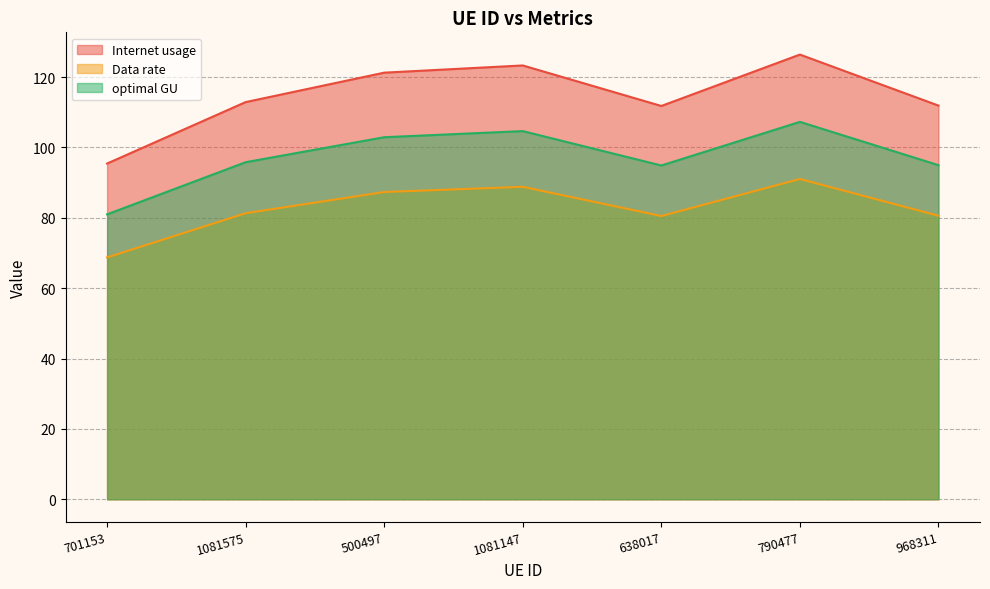

What is the total value across all series at 1081147?

316.8